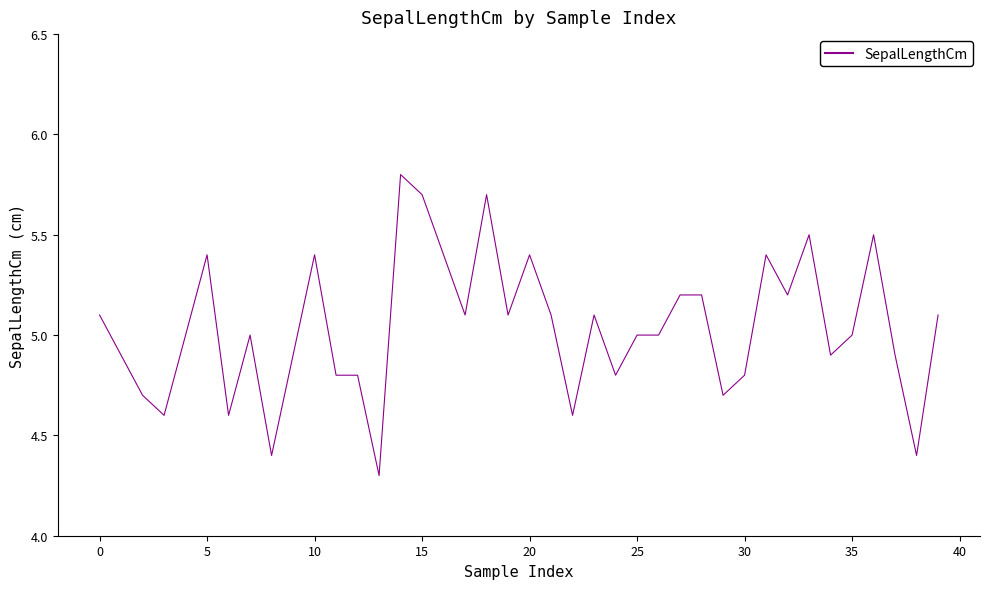

What is the greatest value displayed?

5.8